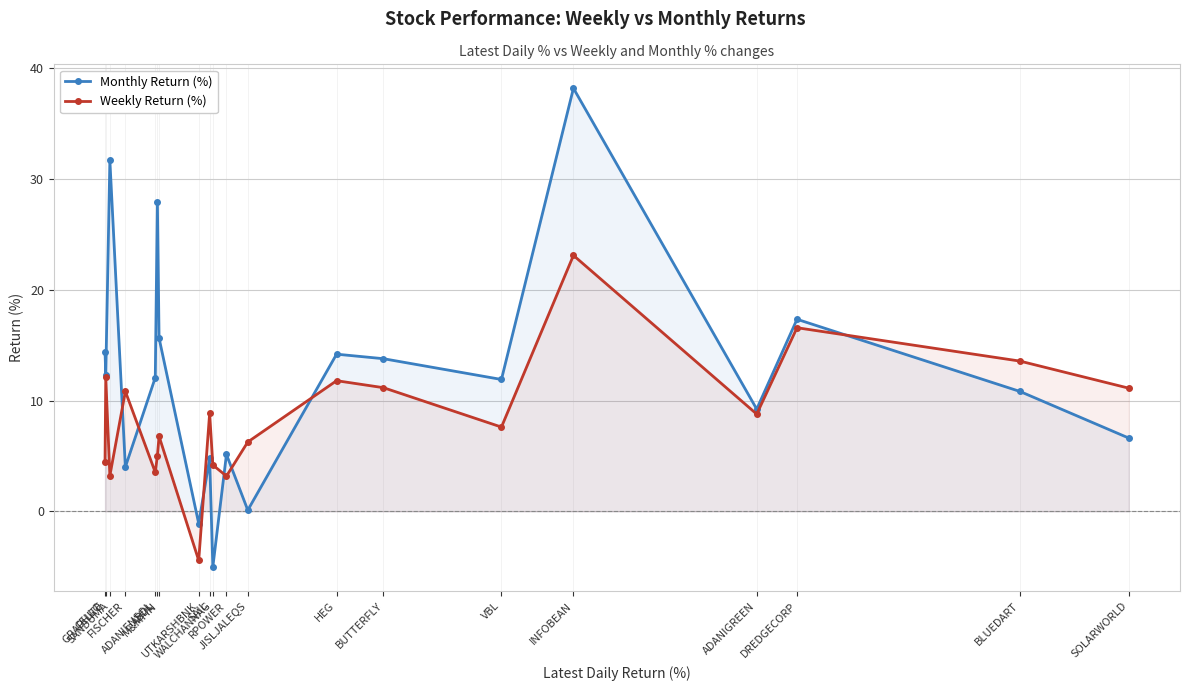

At which label does Weekly Return (%) first exceed 8?

GRAPHITE